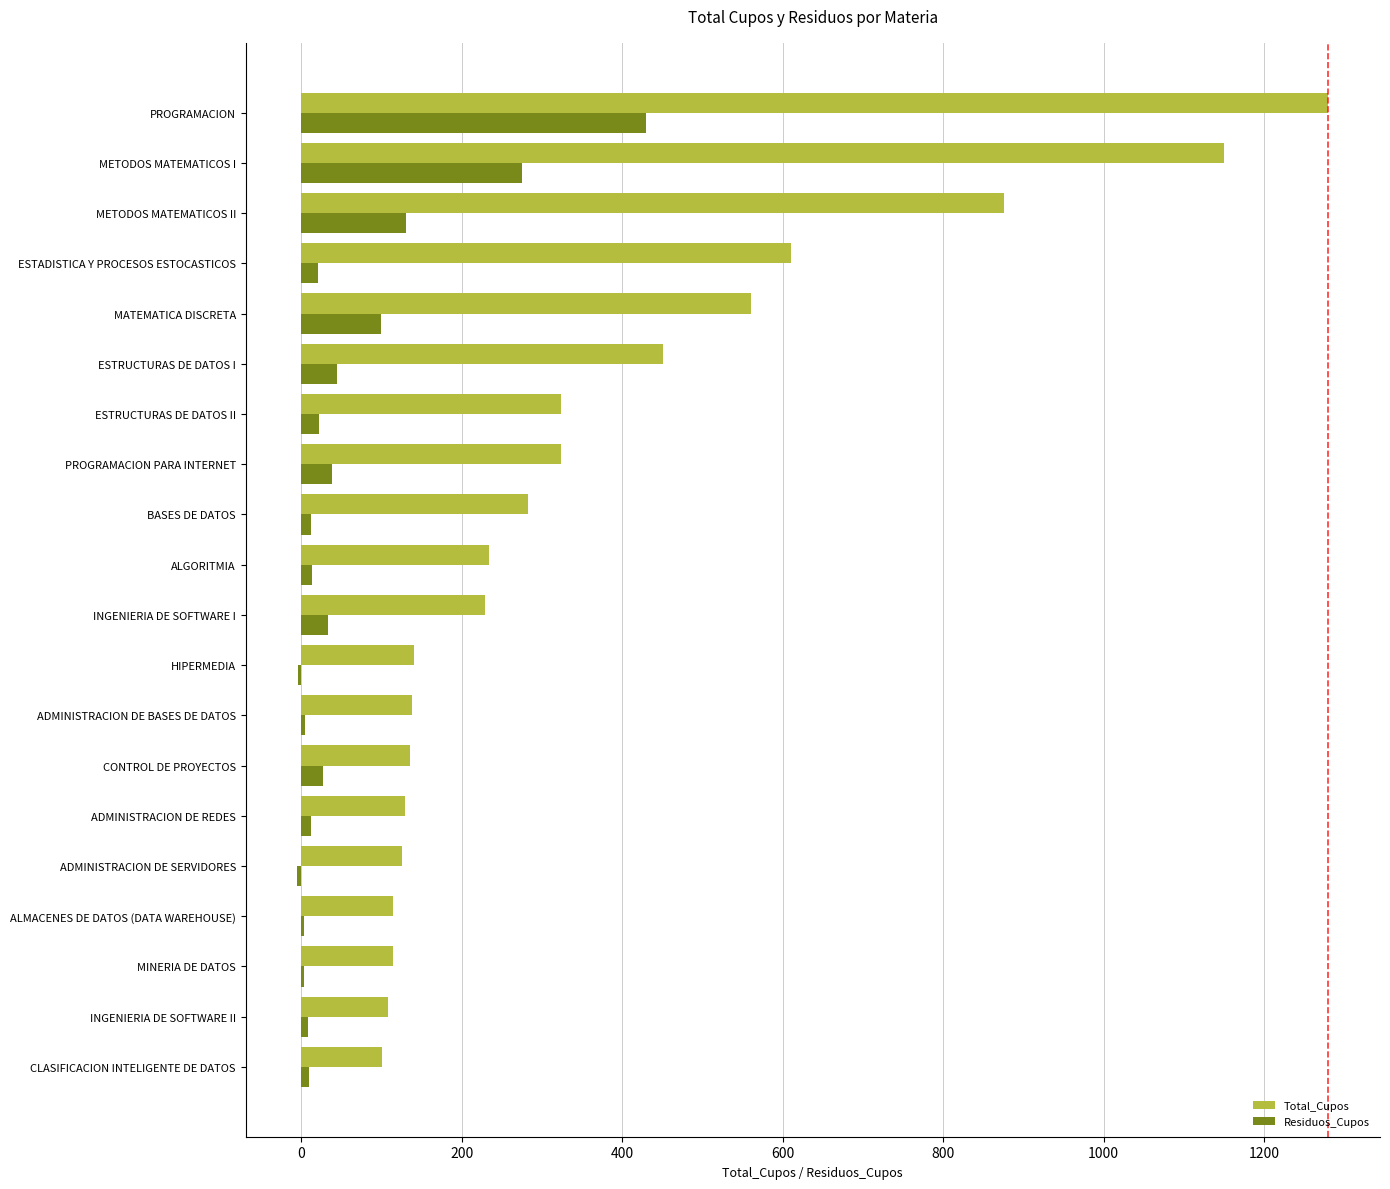

Which series changed the most between ESTRUCTURAS DE DATOS I and METODOS MATEMATICOS I?

Total_Cupos